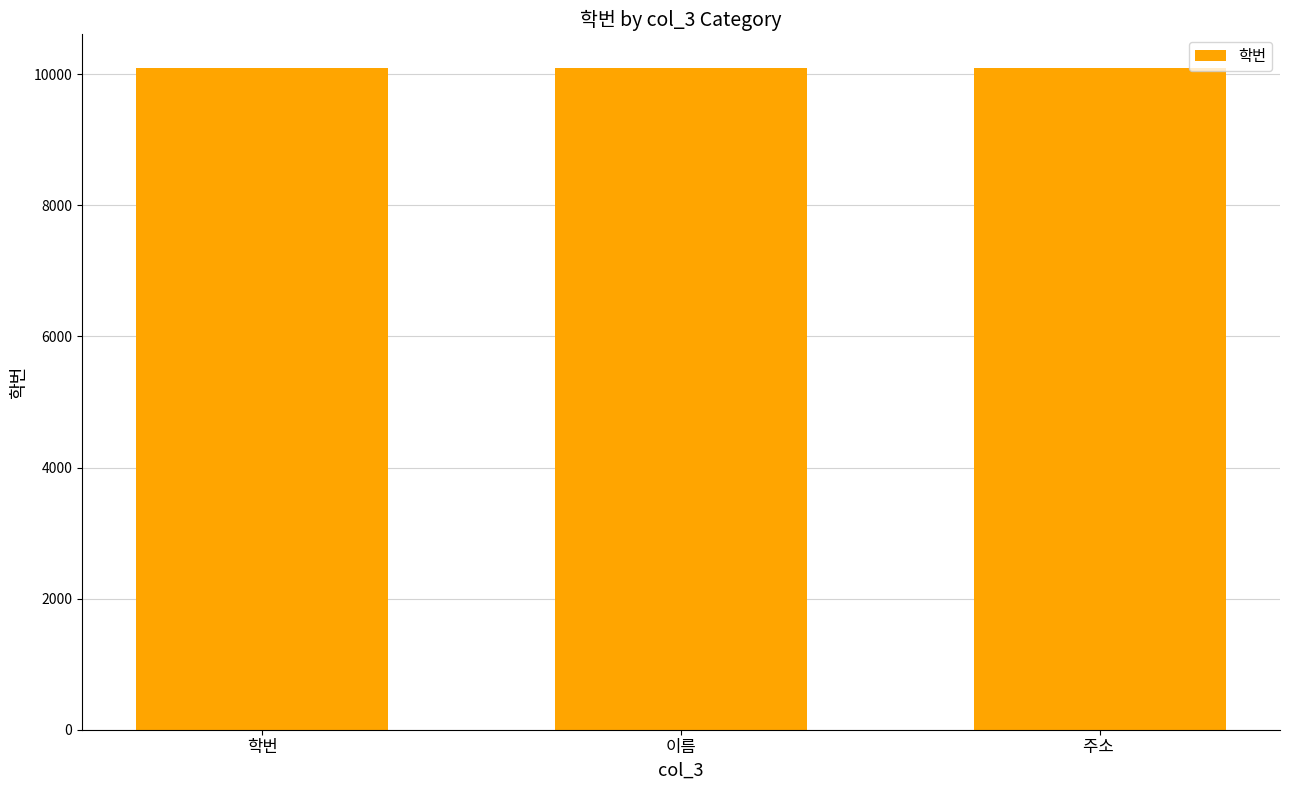

What value does the data have at 학번?

10101